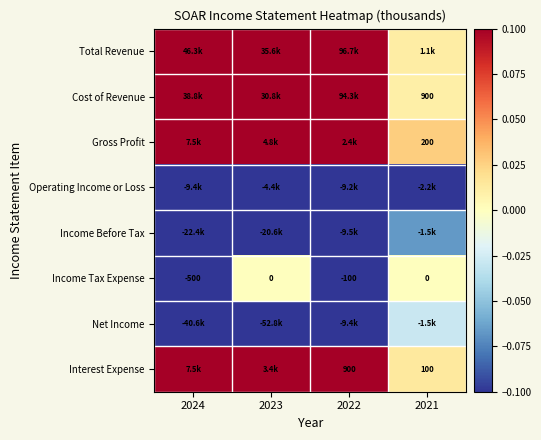

Rank the series by their maximum value, from lowest to highest.

Operating Income or Loss, Income Before Tax, Net Income, Income Tax Expense, Total Revenue, Cost of Revenue, Gross Profit, Interest Expense